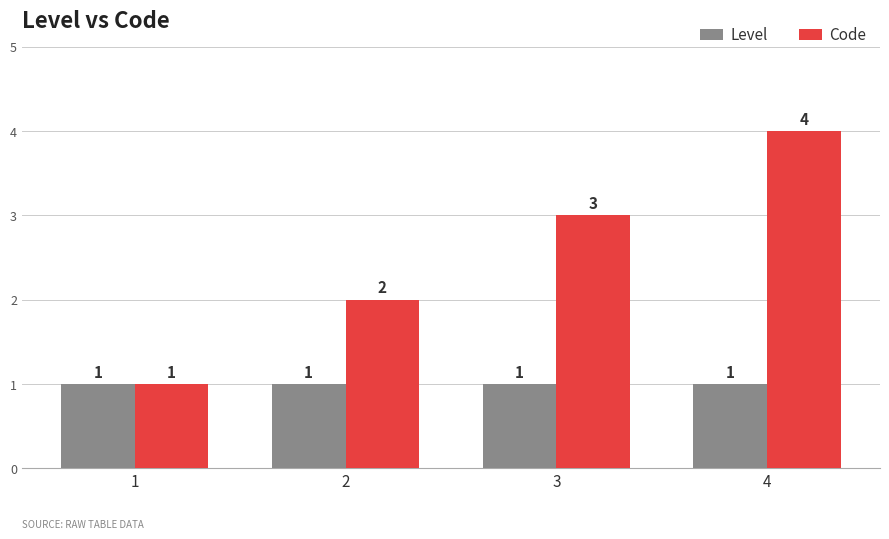

List the series in order of their peak value, lowest first.

Level, Code